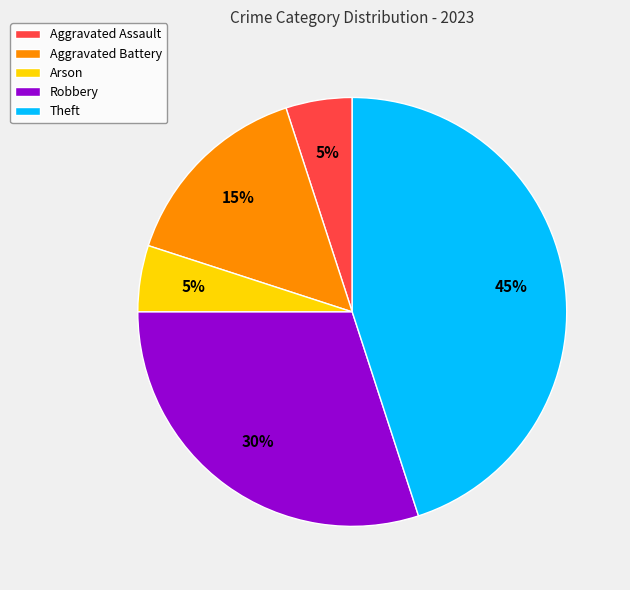

What is the largest slice in the pie chart?

Theft